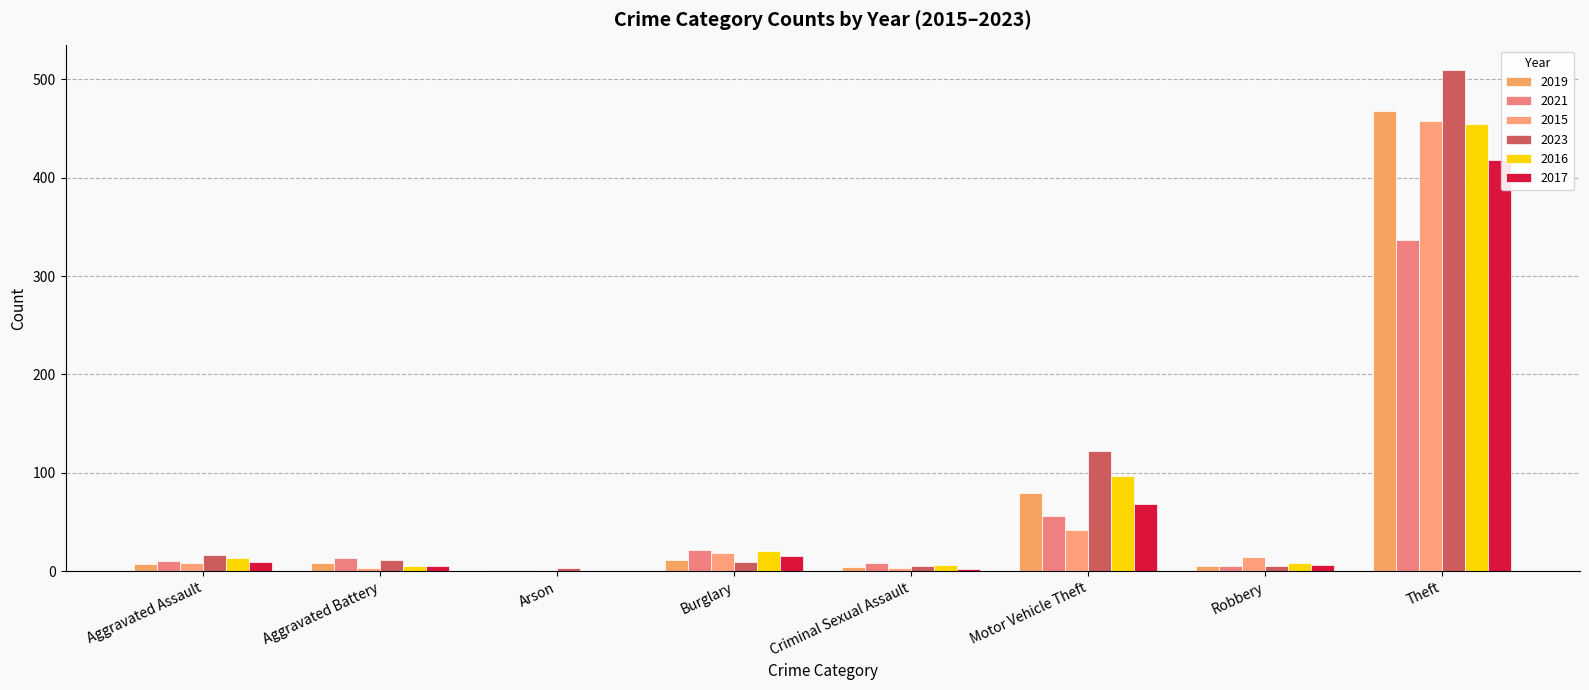

What is the average value of the 2017 series?

66